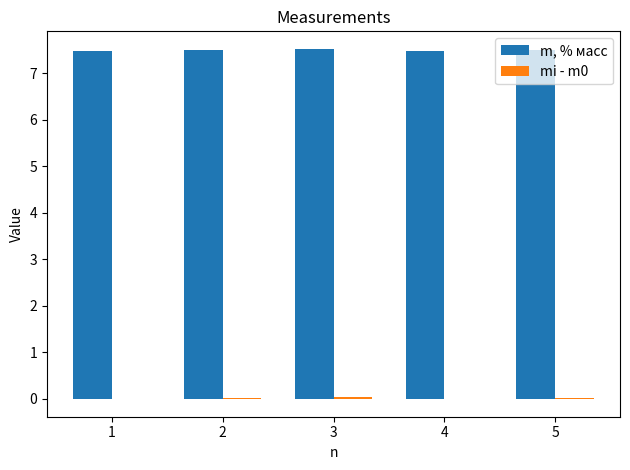

What is the sum of all m, % масс values?

37.5